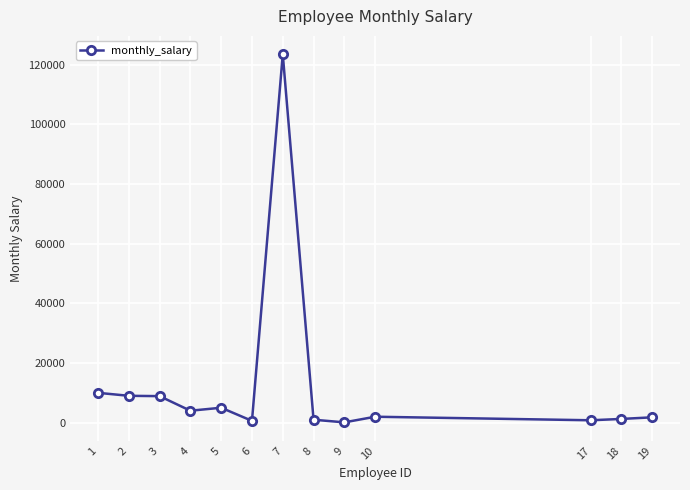

The value at 2 is 2948. True or false?

False